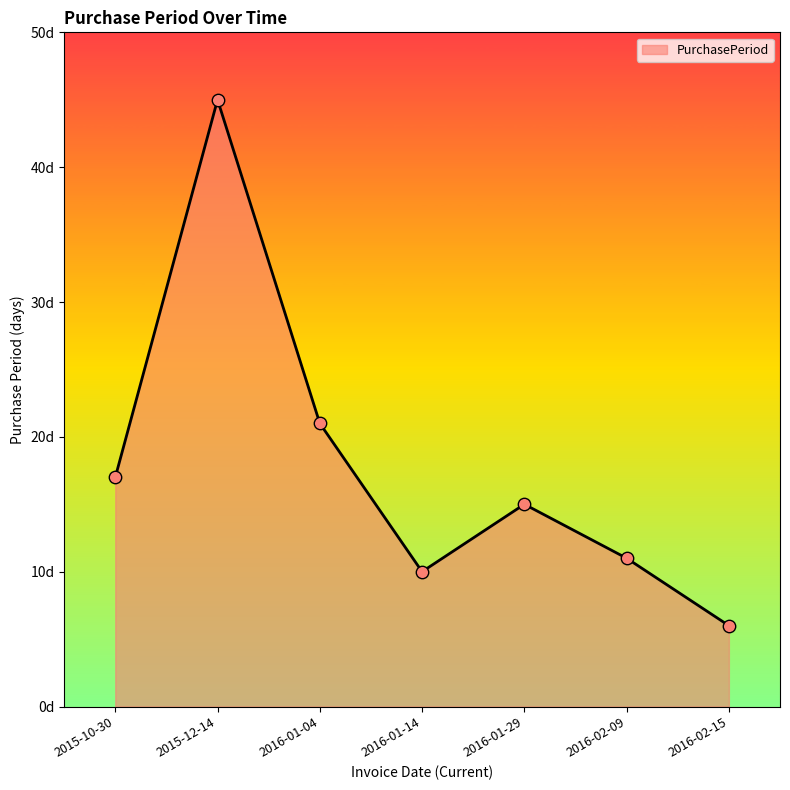

Which has a higher value, 2016-01-14 or 2016-01-04?

2016-01-04